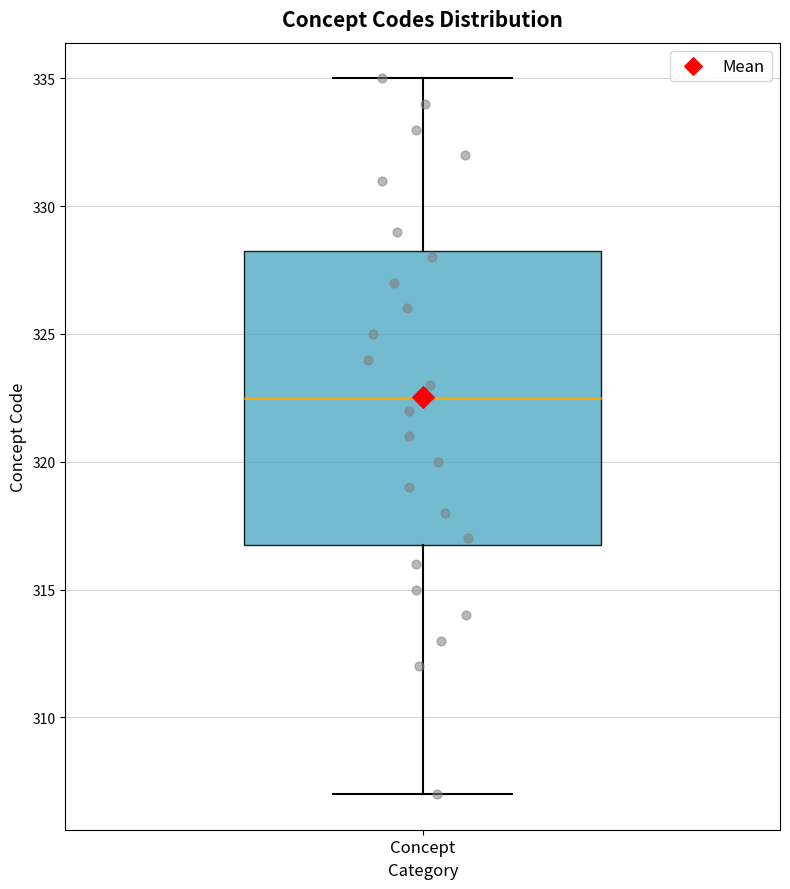

Read this box plot against the y-axis: the position of the median line, the range covered by the box, and the ends of both whiskers. The values are not printed on the chart, so give them approximately, as read against the axis.

median 322.5, box 317.0 to 328.5, whiskers 307.0 to 335.0